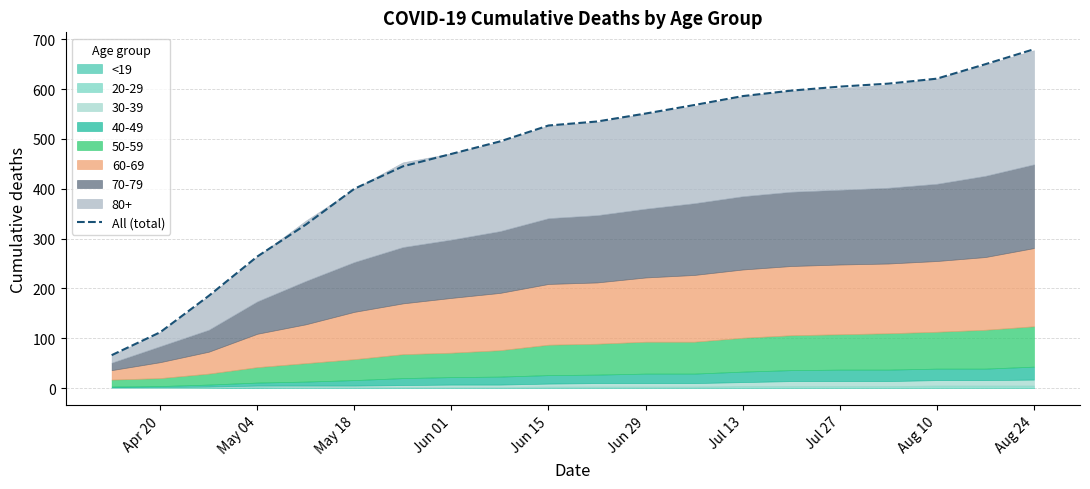

What is the minimum value for All (total)?

66